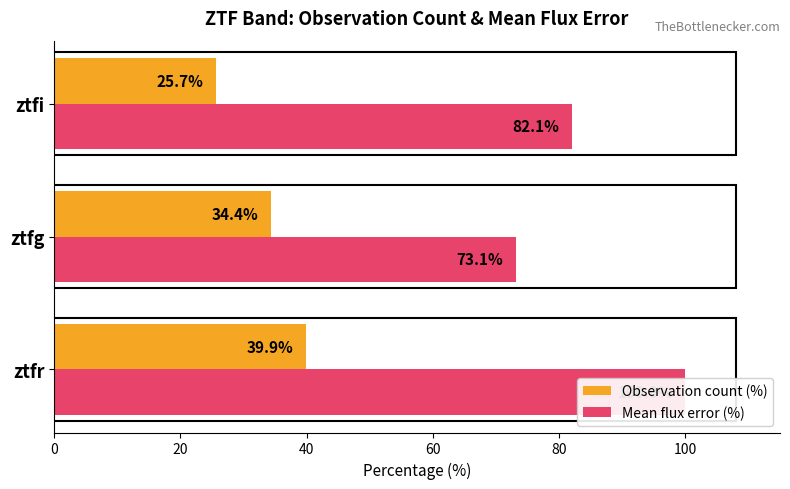

List the series in order of their overall mean, lowest first.

Observation count (%), Mean flux error (%)